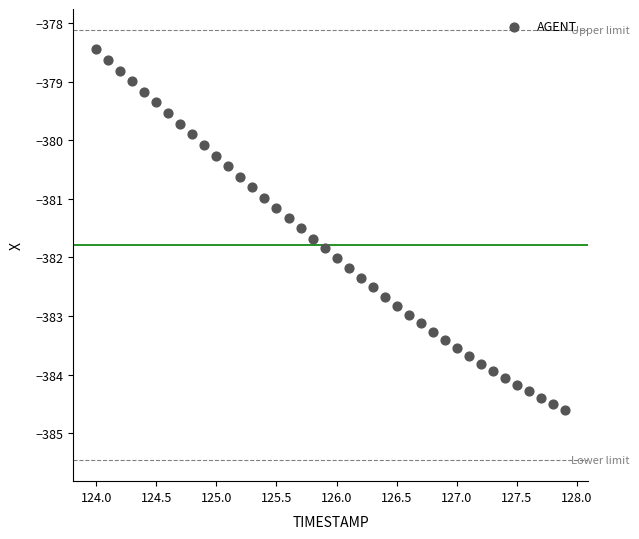

What is the range of Y values (max minus min)?

6.2